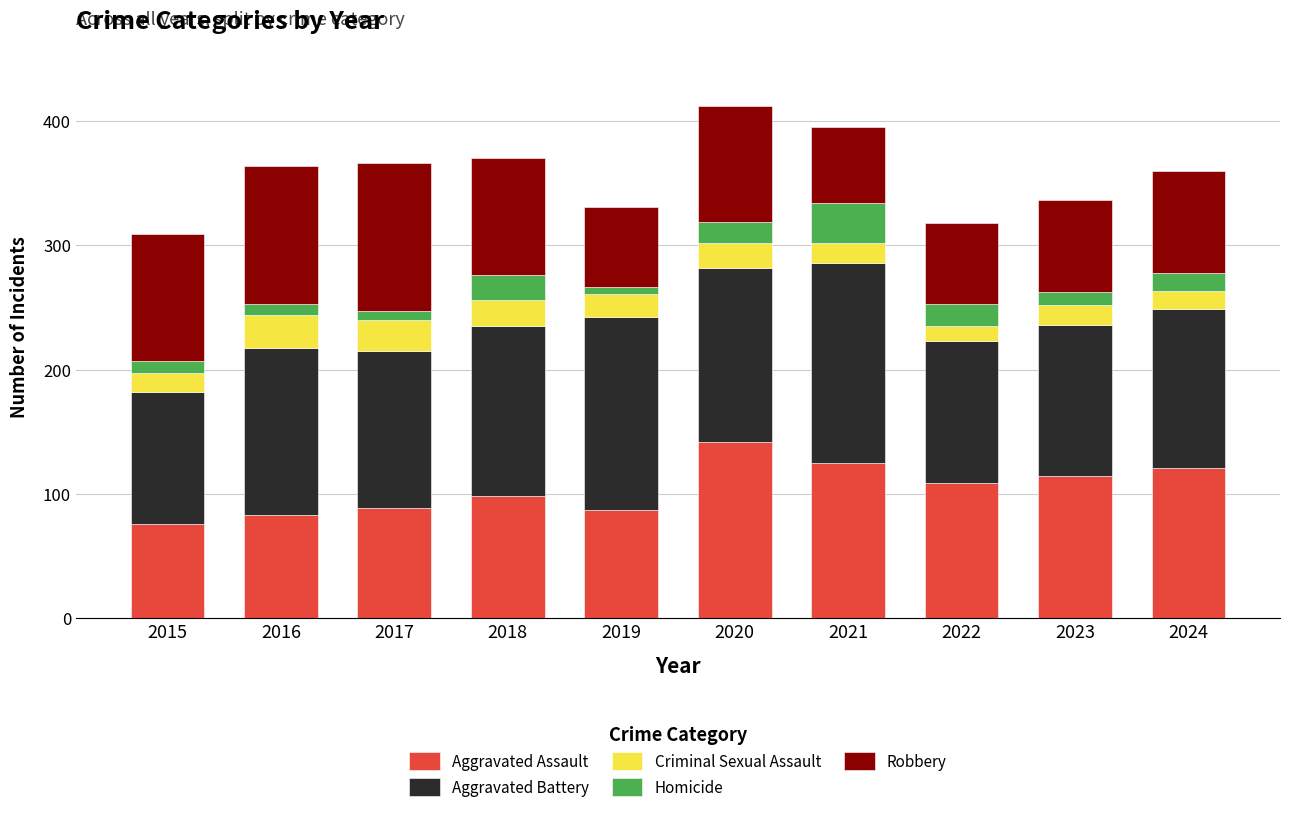

What is the maximum value for Aggravated Assault?

142